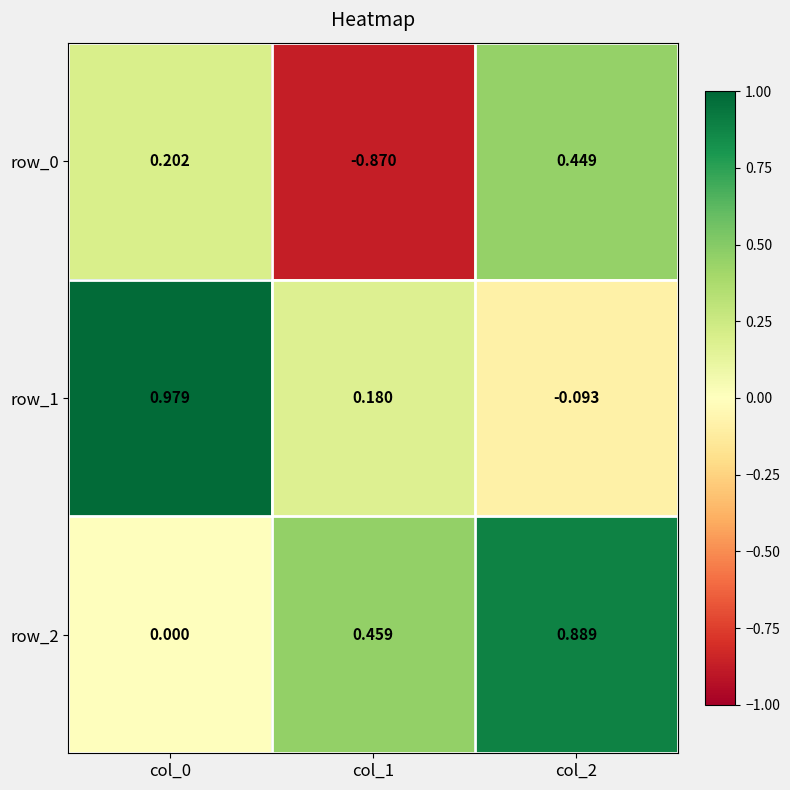

Is the value of row_1 at col_2 greater than the value of row_2 at col_2?

No